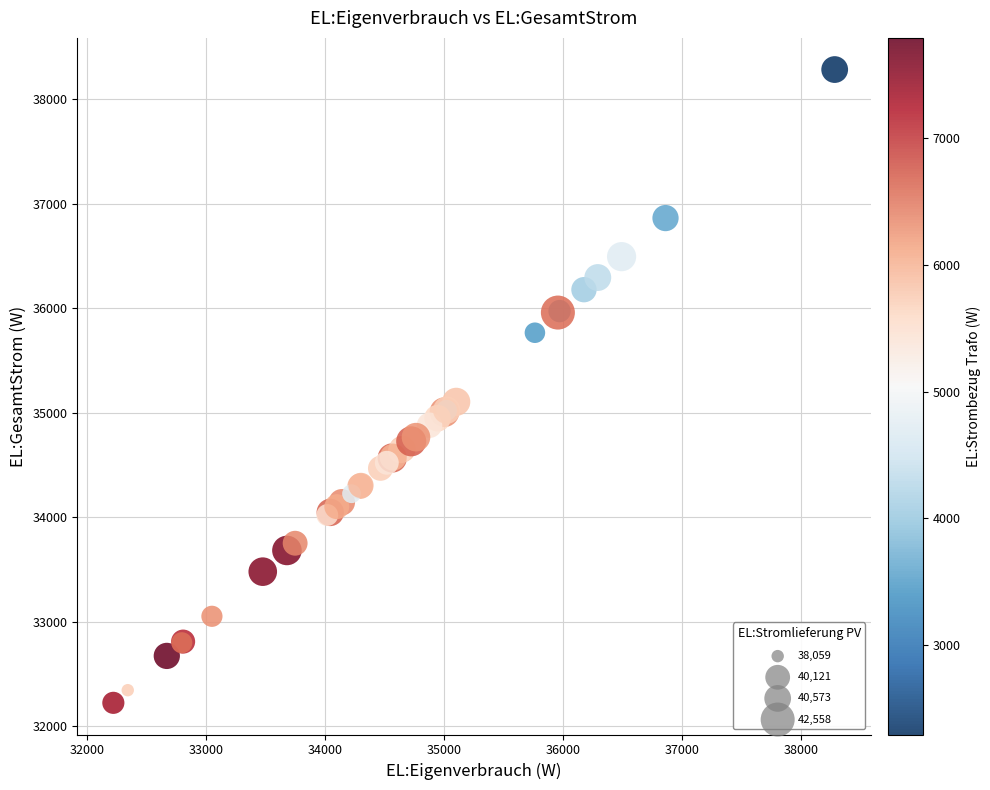

What Y value in the scatter plot is closest to 35252?

35103